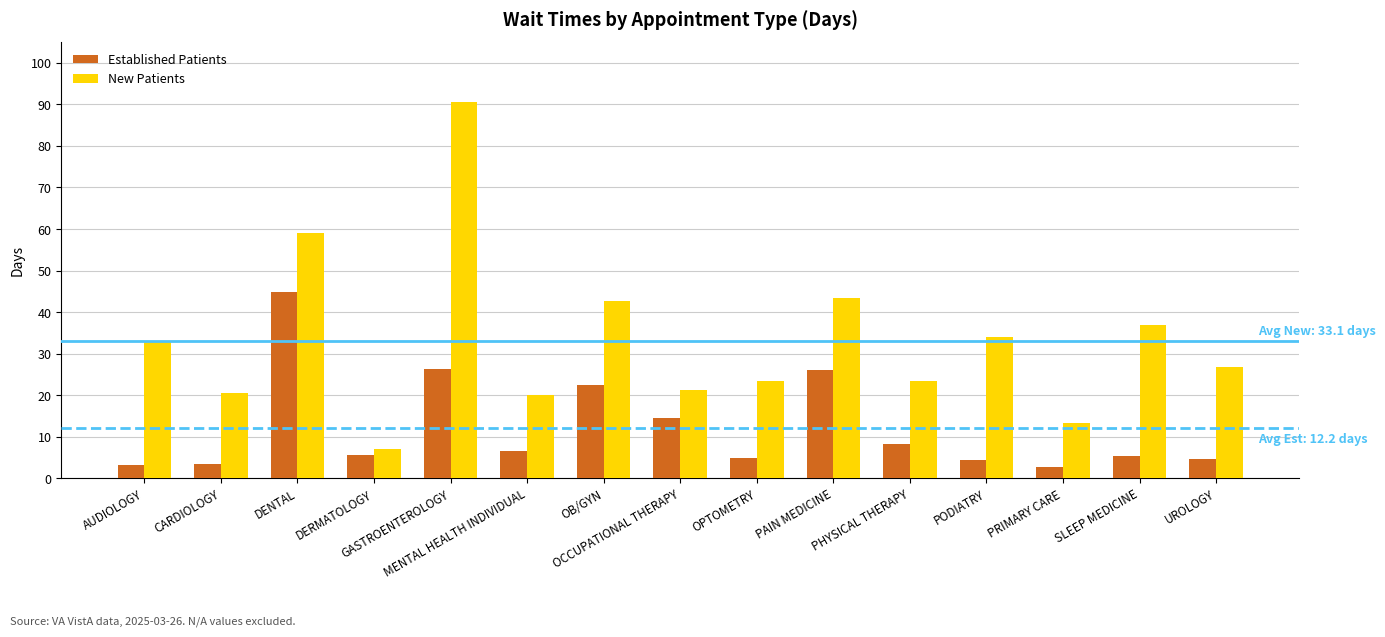

List the series in order of their peak value, highest first.

New Patients, Established Patients